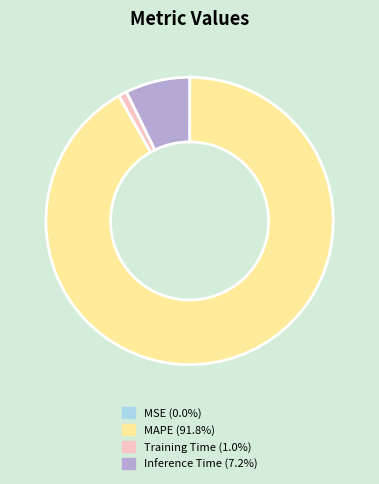

Which category has the biggest portion of the pie?

MAPE